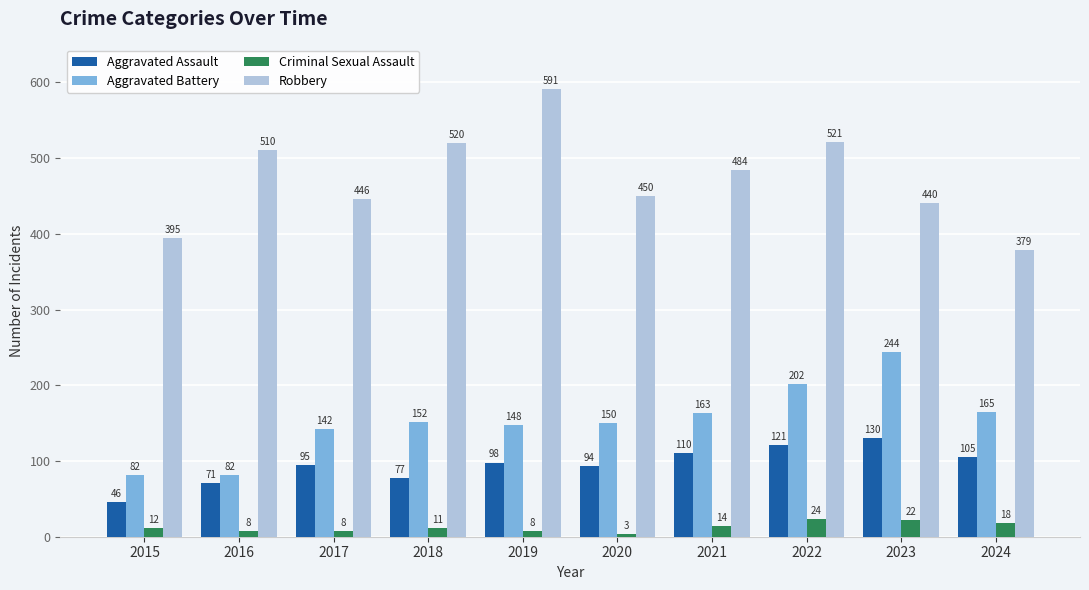

Reading left to right, list all the values displayed in this chart.

Aggravated Assault: 2015=46	2016=71	2017=95	2018=77	2019=98	2020=94	2021=110	2022=121	2023=130	2024=105
Aggravated Battery: 2015=82	2016=82	2017=142	2018=152	2019=148	2020=150	2021=163	2022=202	2023=244	2024=165
Criminal Sexual Assault: 2015=12	2016=8	2017=8	2018=11	2019=8	2020=3	2021=14	2022=24	2023=22	2024=18
Robbery: 2015=395	2016=510	2017=446	2018=520	2019=591	2020=450	2021=484	2022=521	2023=440	2024=379